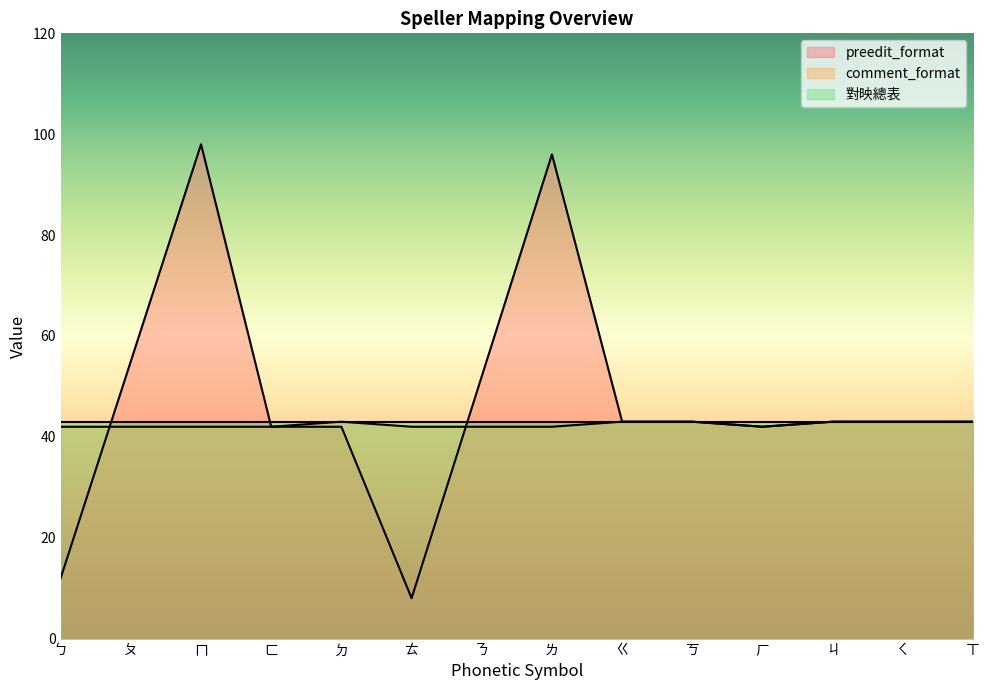

In comment_format, how many points are lower than both neighbors (excluding endpoints)?

1